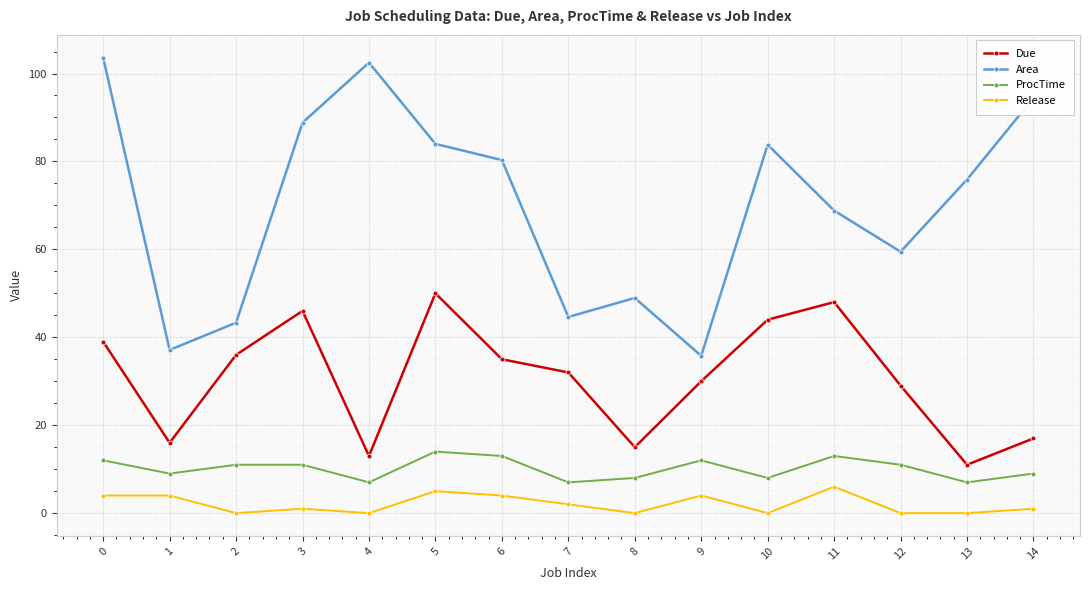

True or false: ProcTime and Area cross at least once.

False